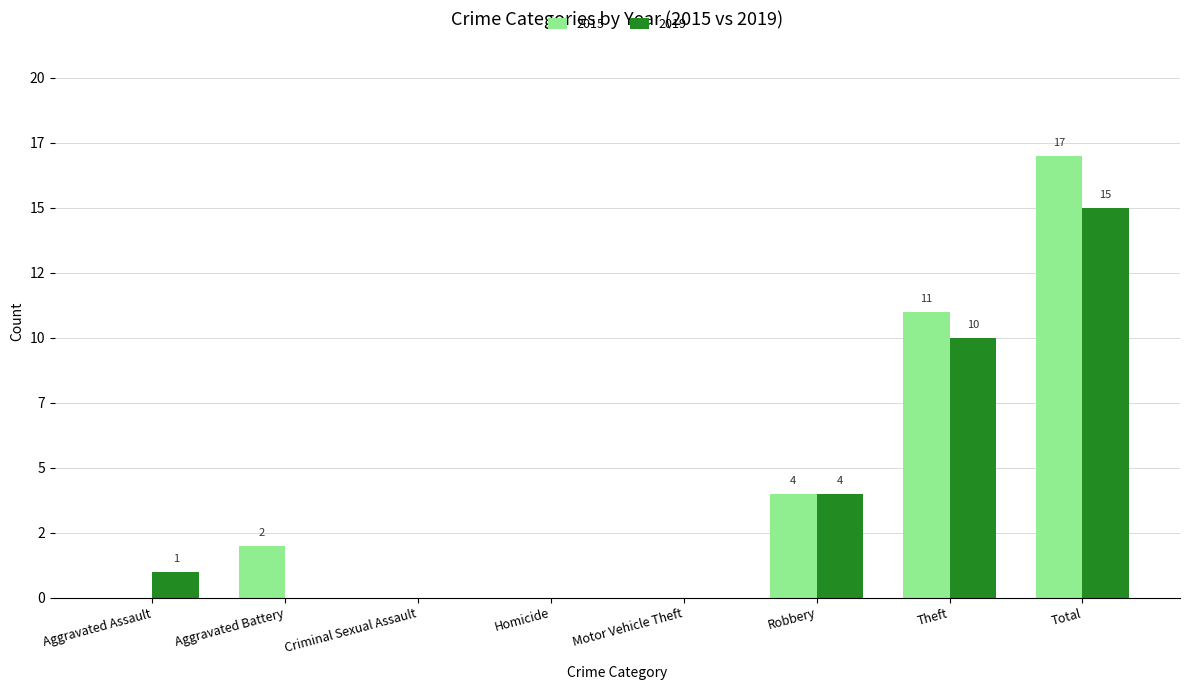

At how many categories does at least one series exceed 3?

3